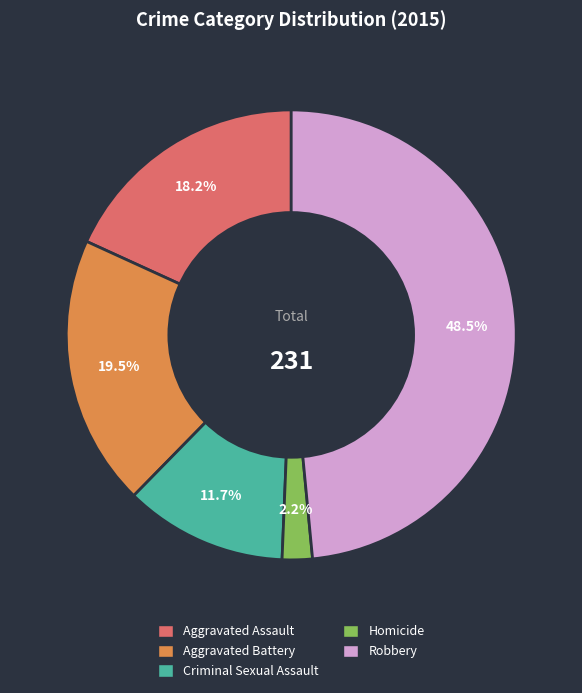

Which slice is the smallest?

Homicide